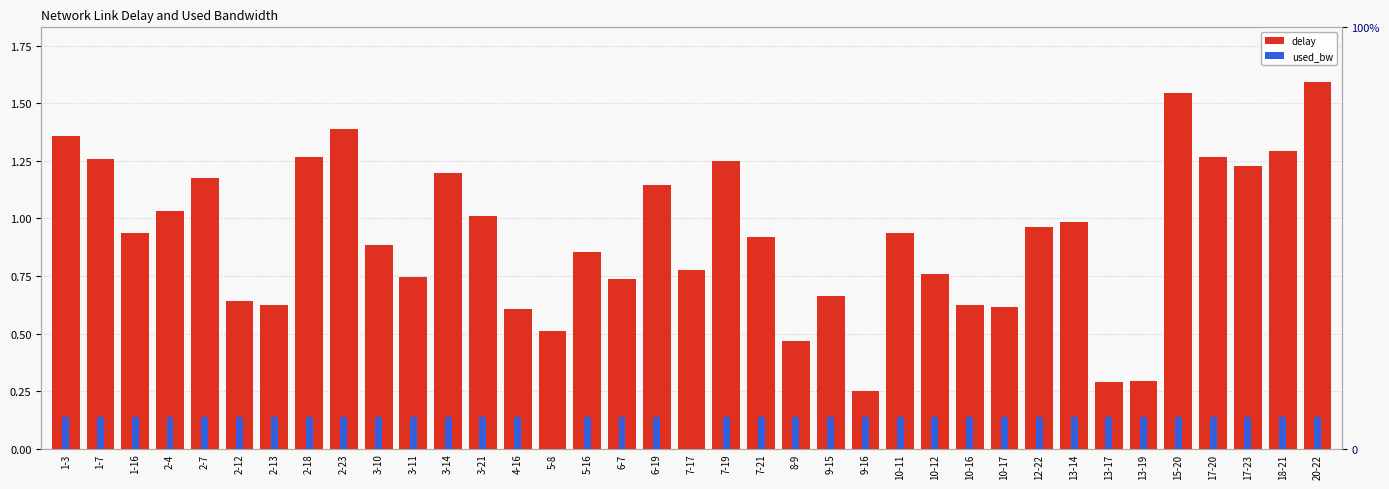

What are all the series names shown in the legend?

delay, used_bw